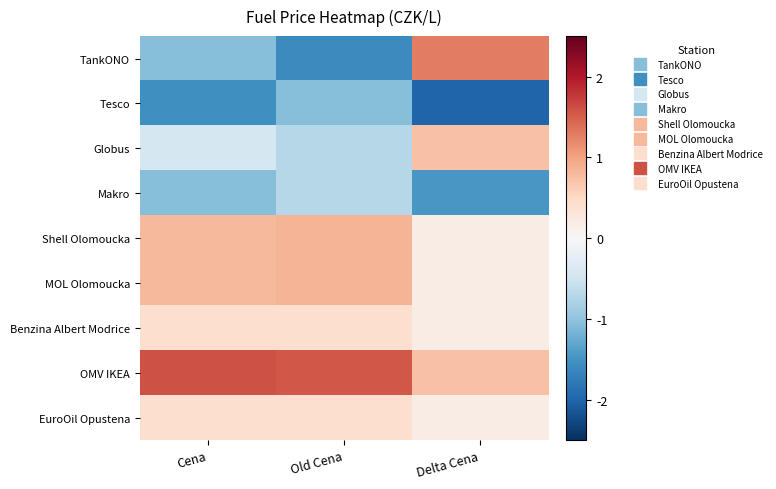

At Delta Cena, list the series in order from smallest to largest.

Tesco, Makro, Shell Olomoucka, MOL Olomoucka, Benzina Albert Modrice, EuroOil Opustena, Globus, OMV IKEA, TankONO